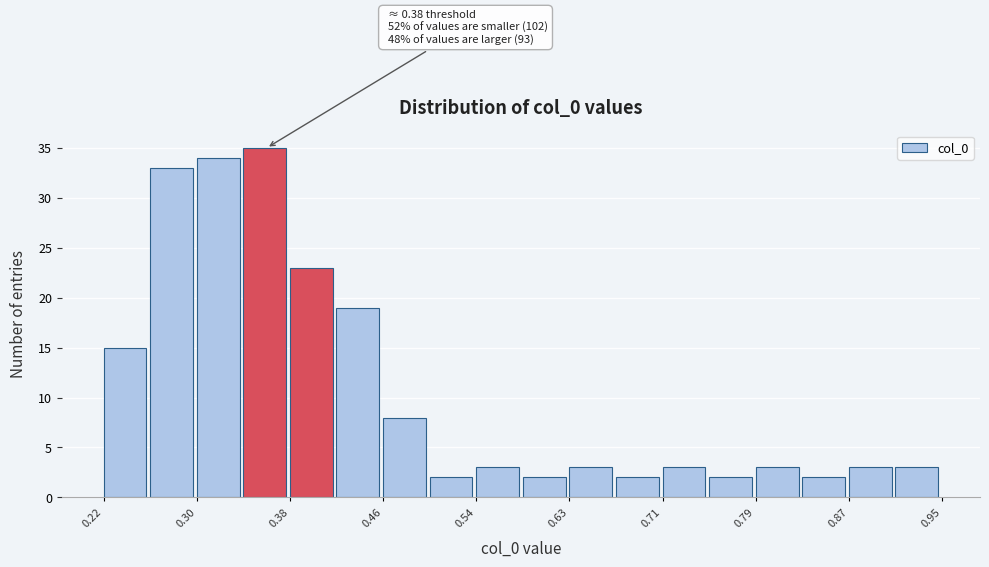

Over which range of the x-axis is the bar tallest?

0.34 to 0.38